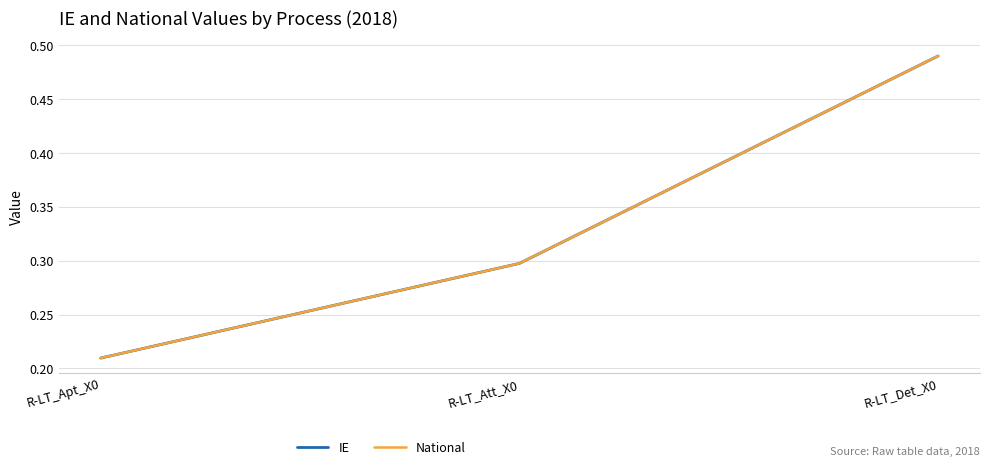

Does the chart display data point markers on the line(s)?

No